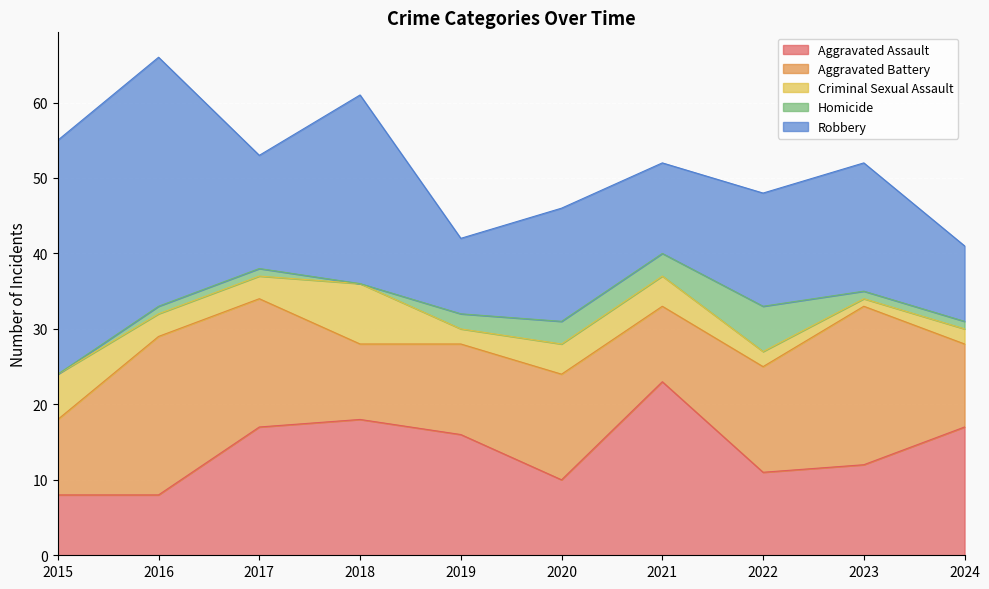

The Aggravated Assault series shows 5 at 2016. True or false?

False